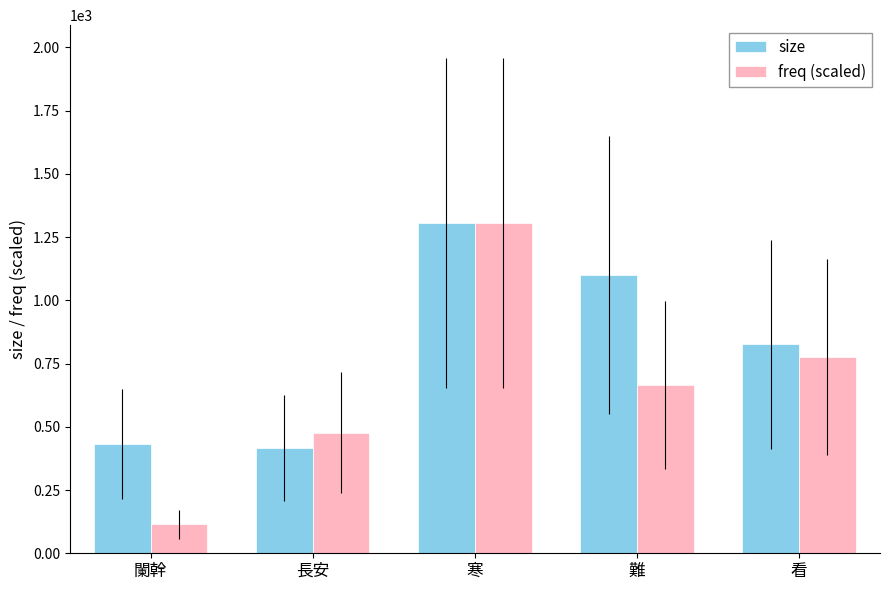

What are all the series names shown in the legend?

size, freq (scaled)